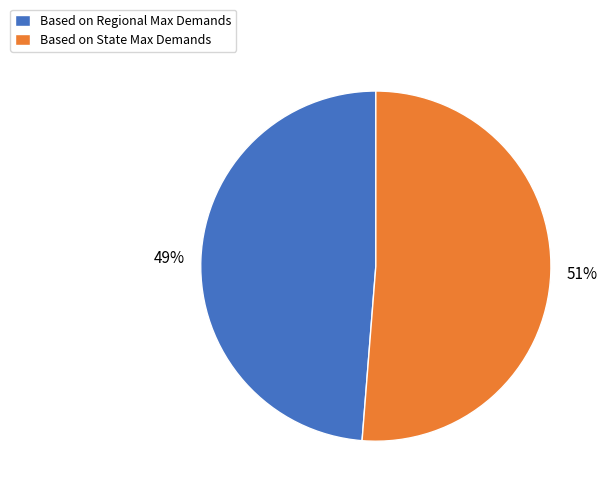

Approximately how many times larger is the value at Based on Regional Max Demands compared to Based on State Max Demands?

1.0